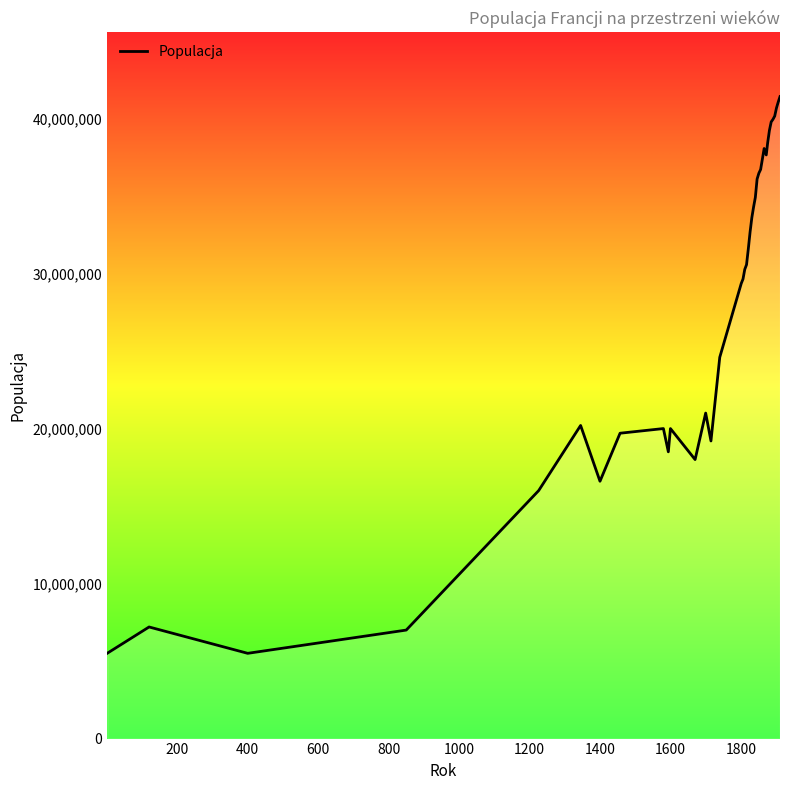

What is the sum of all values?

1069012000